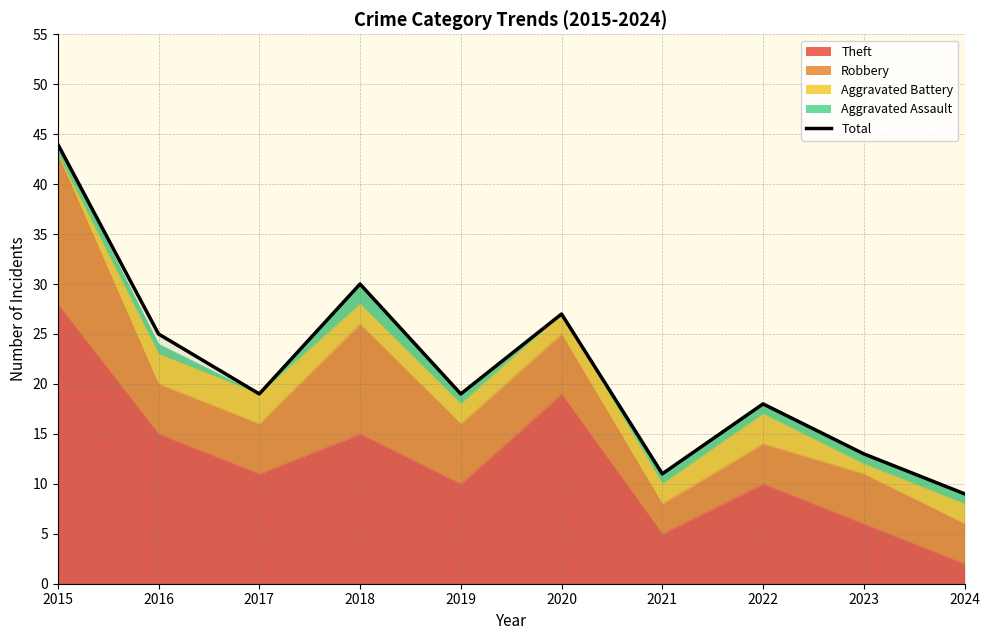

How many data points are above 19?

4